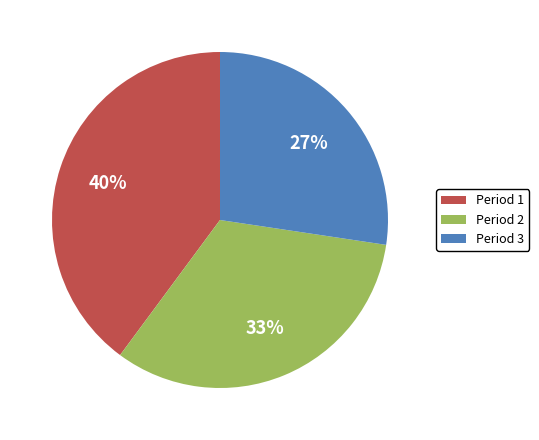

True or false: Period 2 accounts for 33% of the total.

True